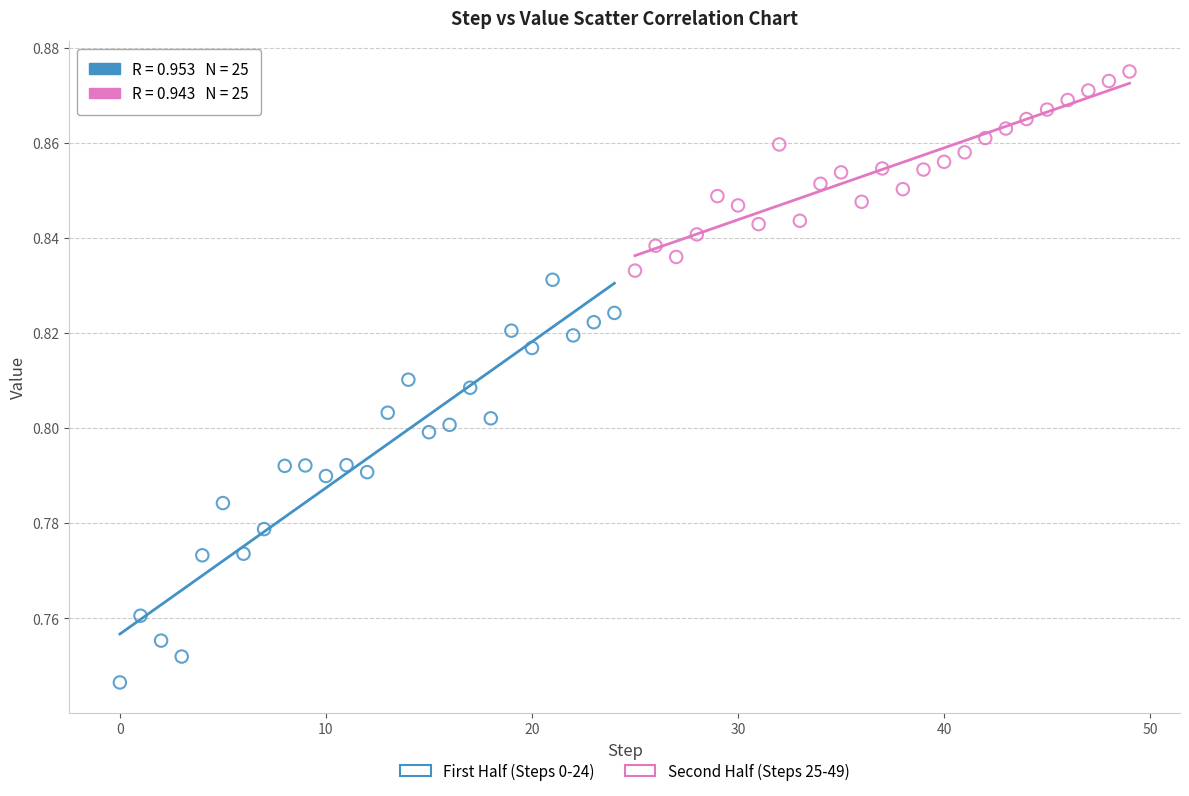

Which series contains the lowest Y value?

First Half (Steps 0-24)